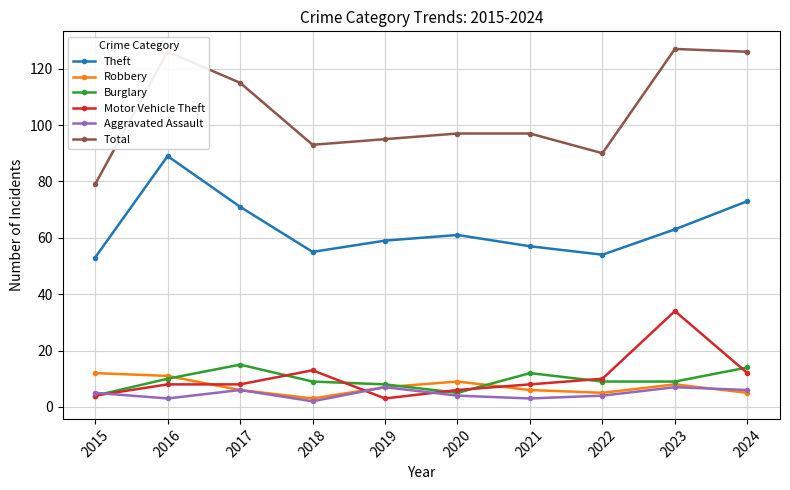

What is the minimum value for Robbery?

3